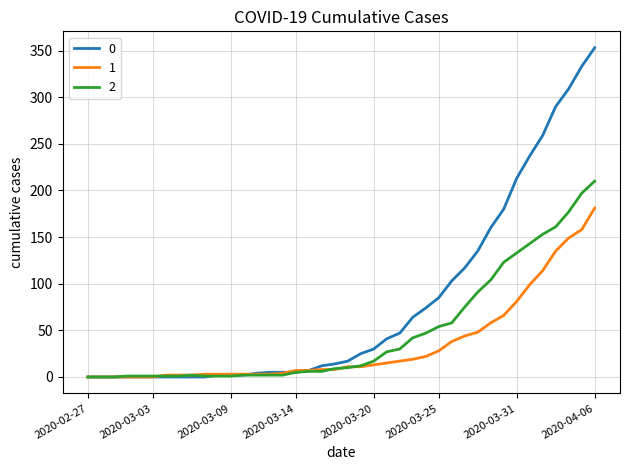

How many series are shown in this chart?

3